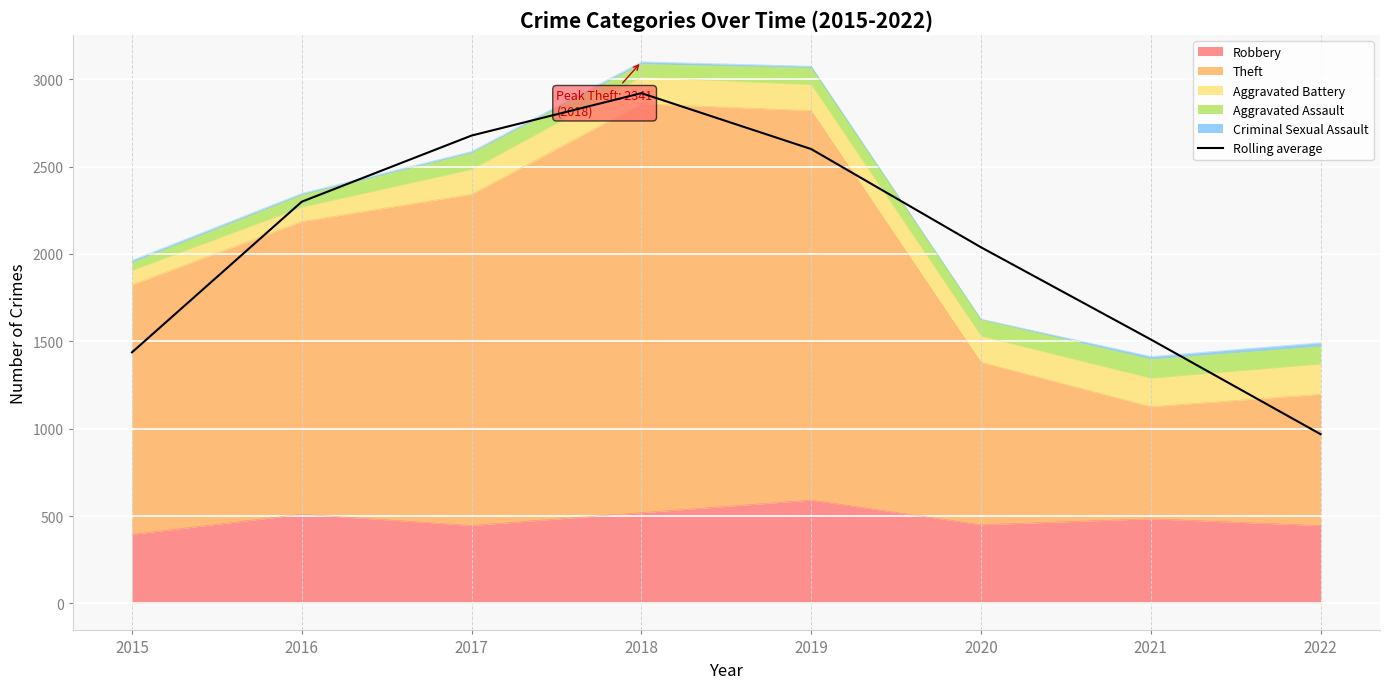

How many interior local peaks (higher than both neighbors) does the data have?

1